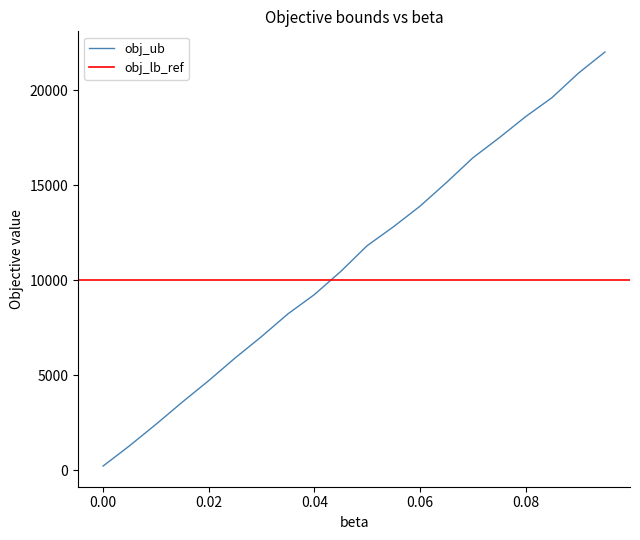

True or false: the data shows 2425.0 at 0.01.

True